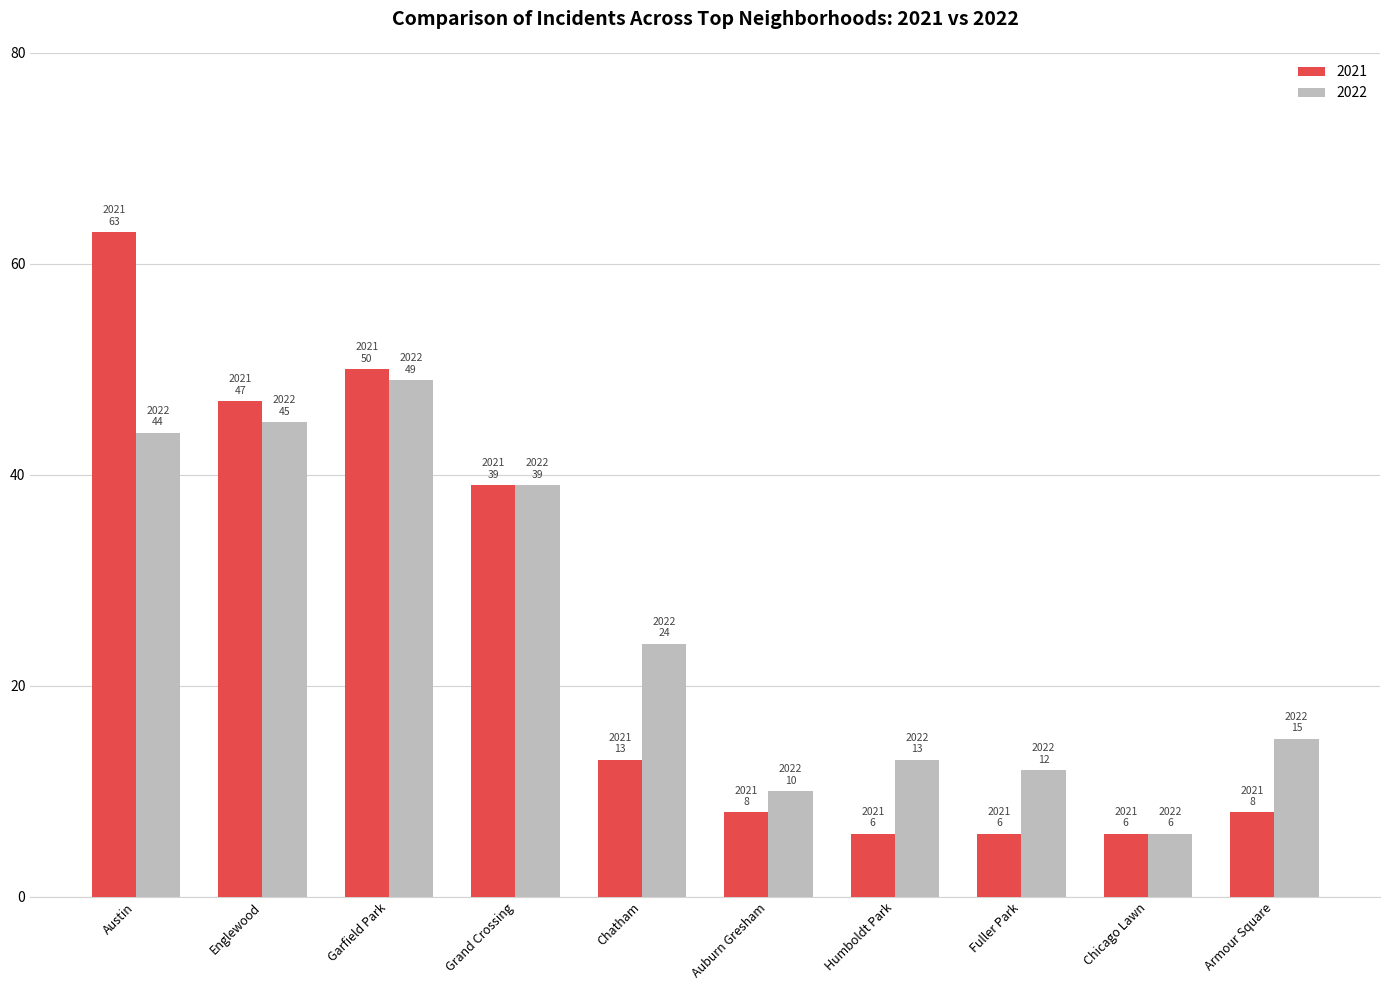

Where is 2021 nearest to the value 34?

Grand Crossing